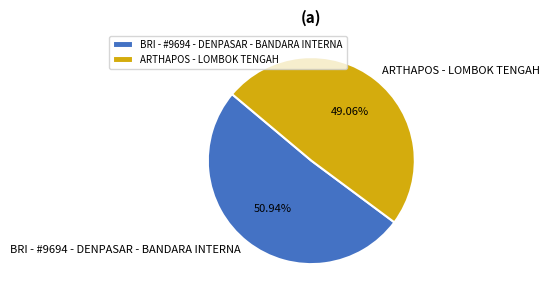

True or false: ARTHAPOS - LOMBOK TENGAH accounts for 40% of the total.

False